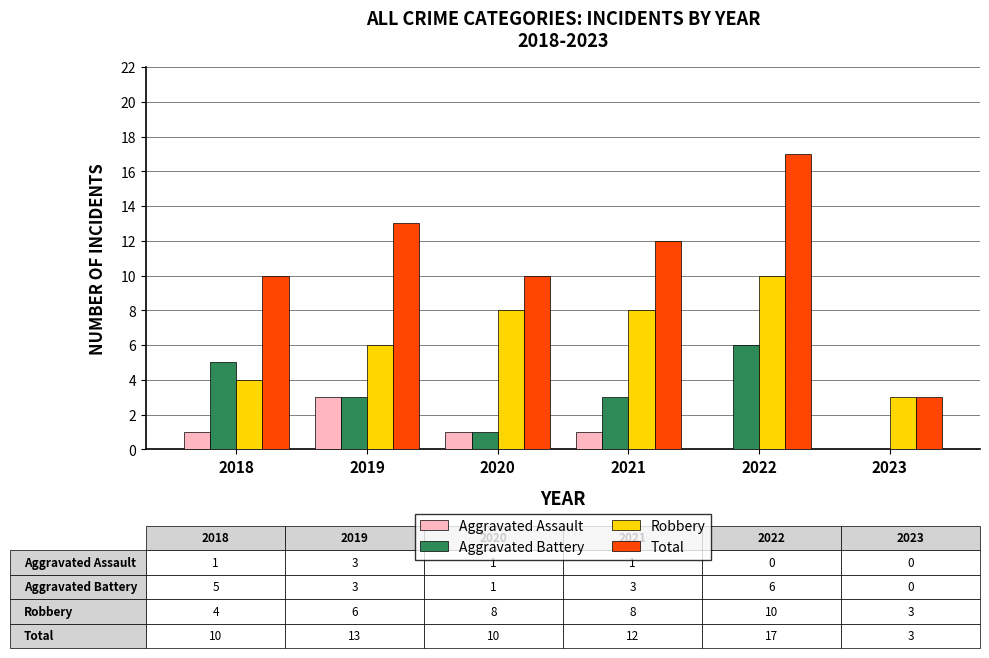

At which label does Robbery reach its peak?

2022